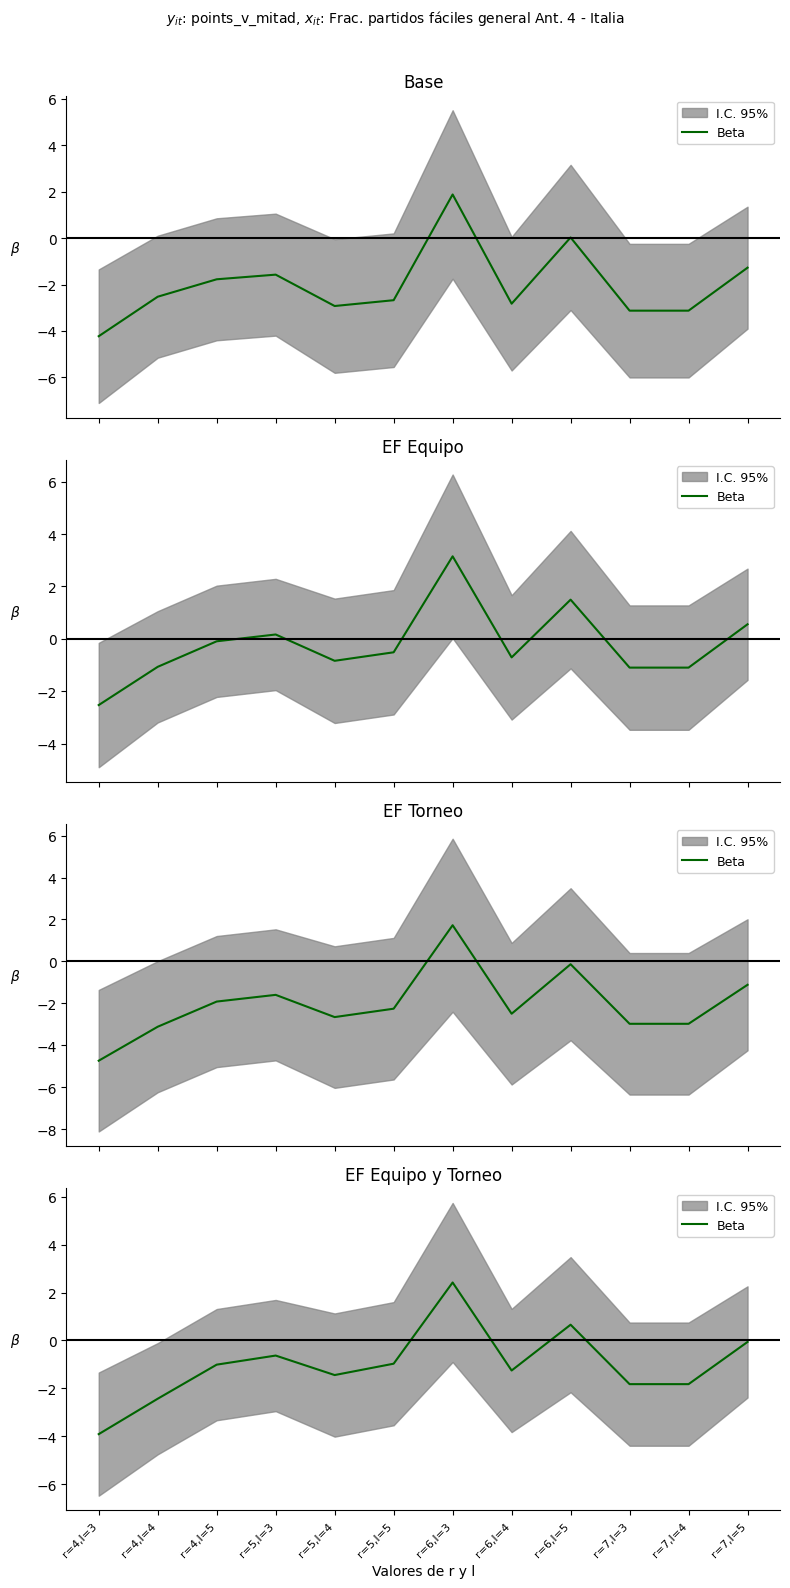

Which label corresponds to the smallest value in the chart?

r=4,l=3